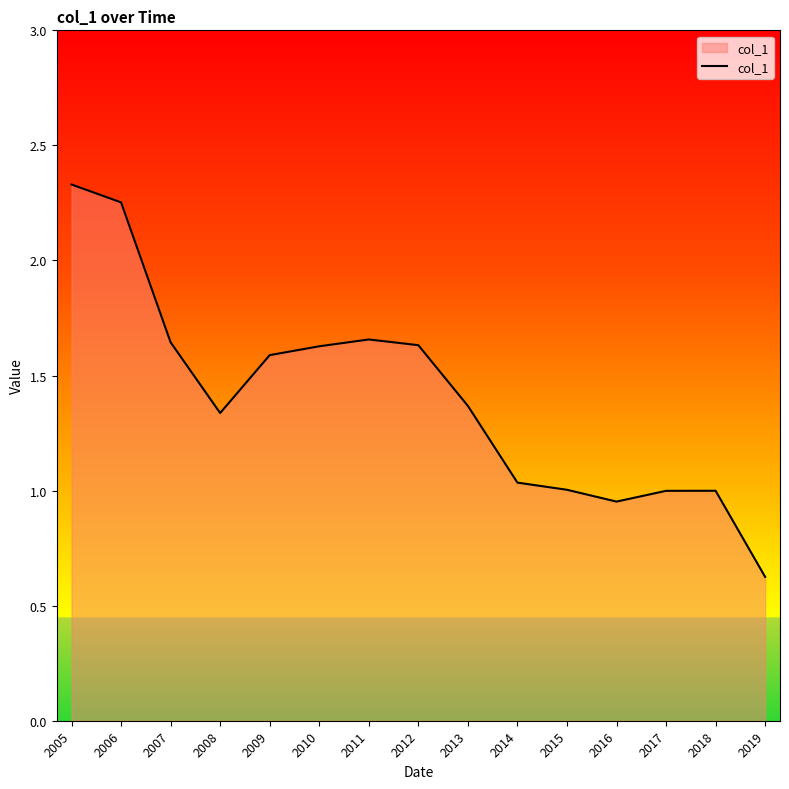

Which category has the highest value across all series?

2005